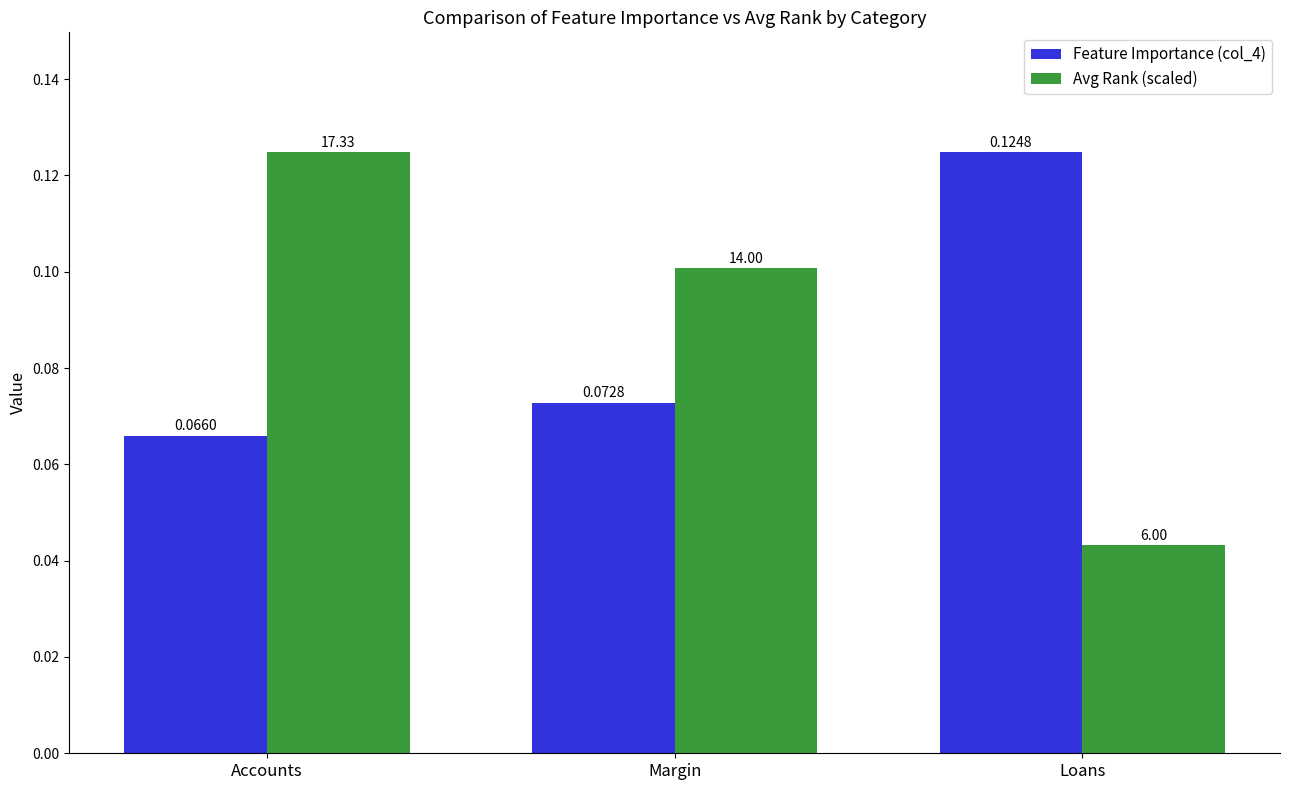

At which label does Avg Rank (scaled) reach its peak?

Accounts